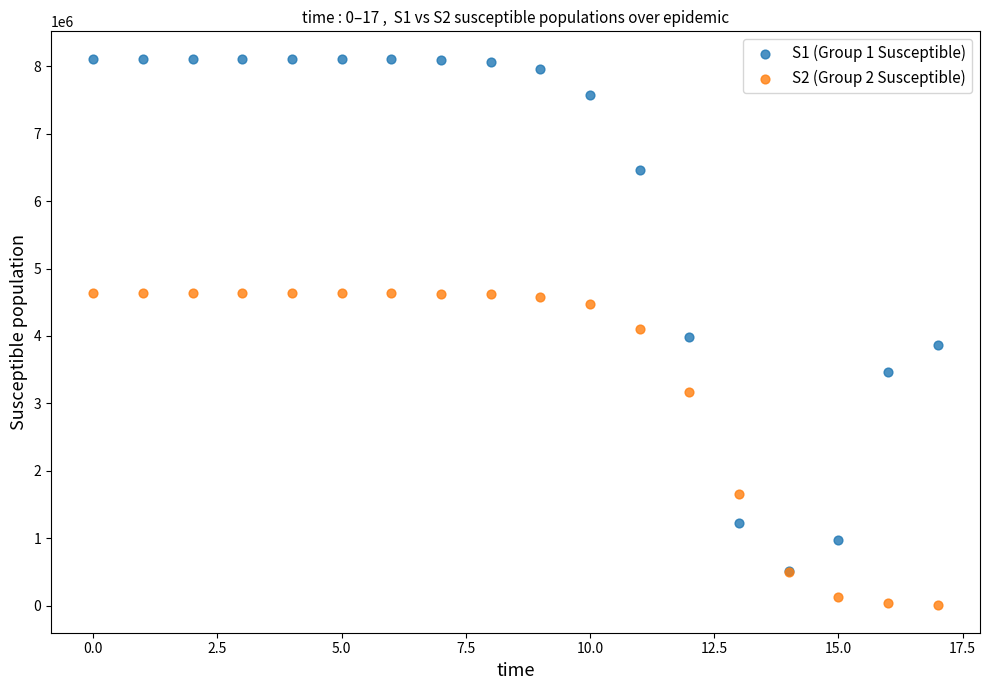

What are all the series names shown in the legend?

S1 (Group 1 Susceptible), S2 (Group 2 Susceptible)